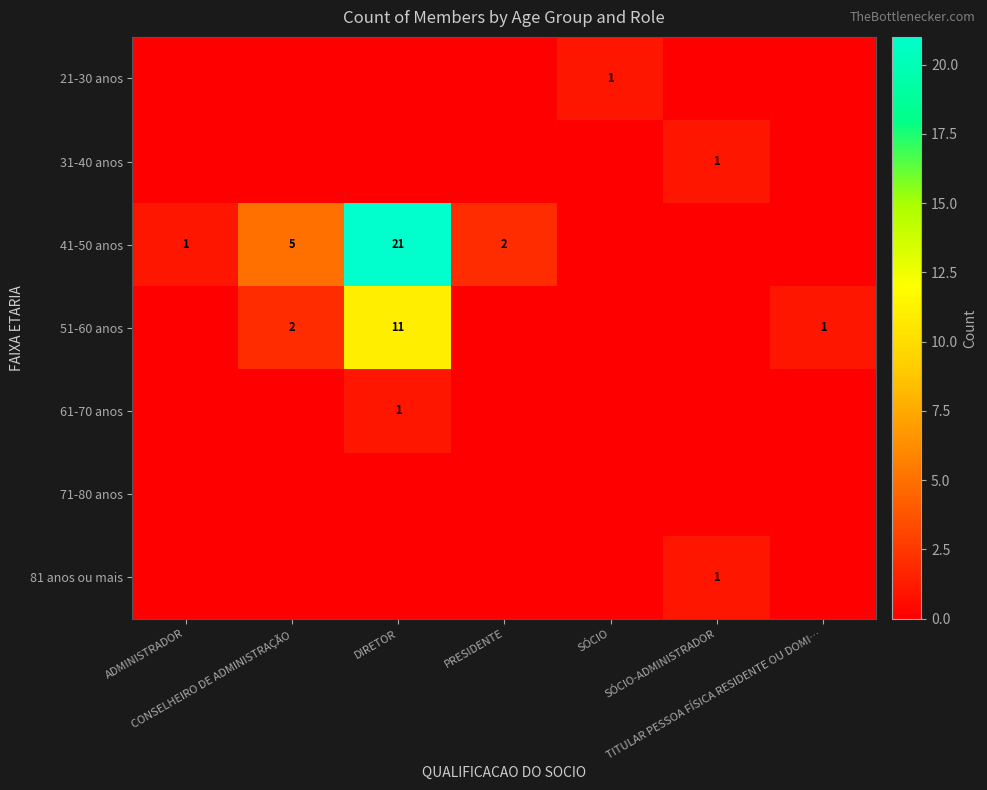

At how many categories does at least one series exceed 2?

2